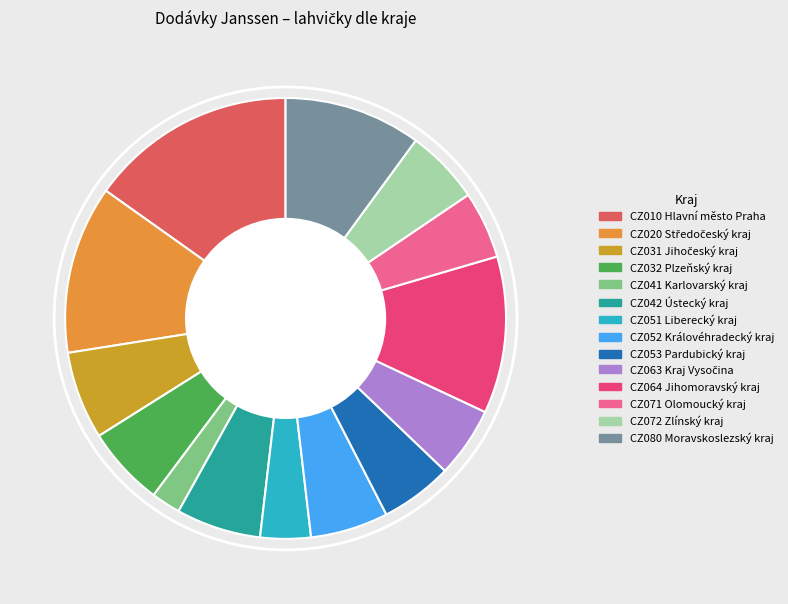

Count the number of slices in the pie.

14